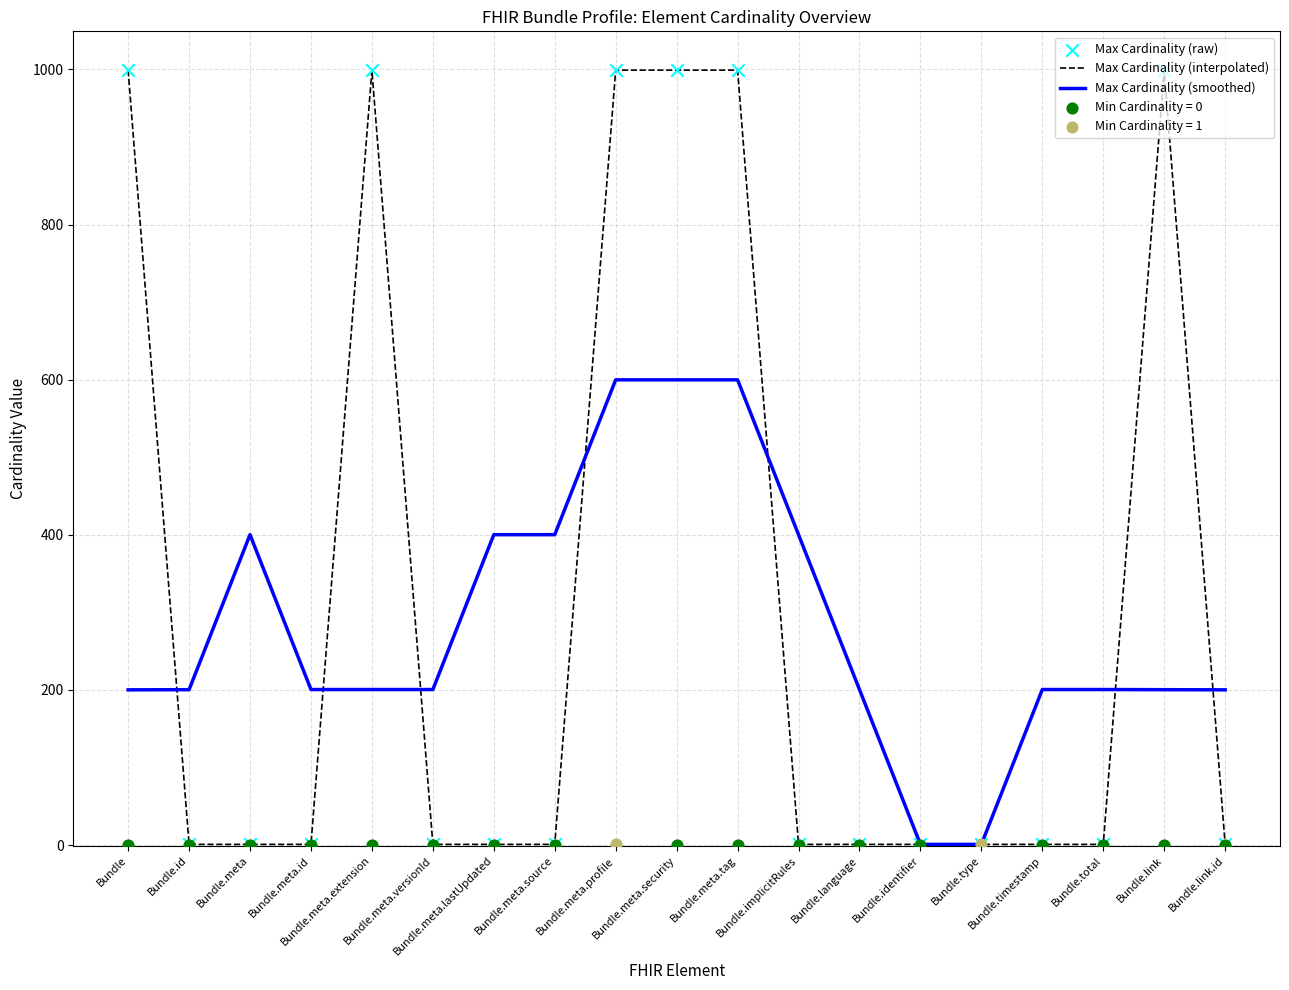

Which series contains the highest Y value?

Max Cardinality (interpolated)